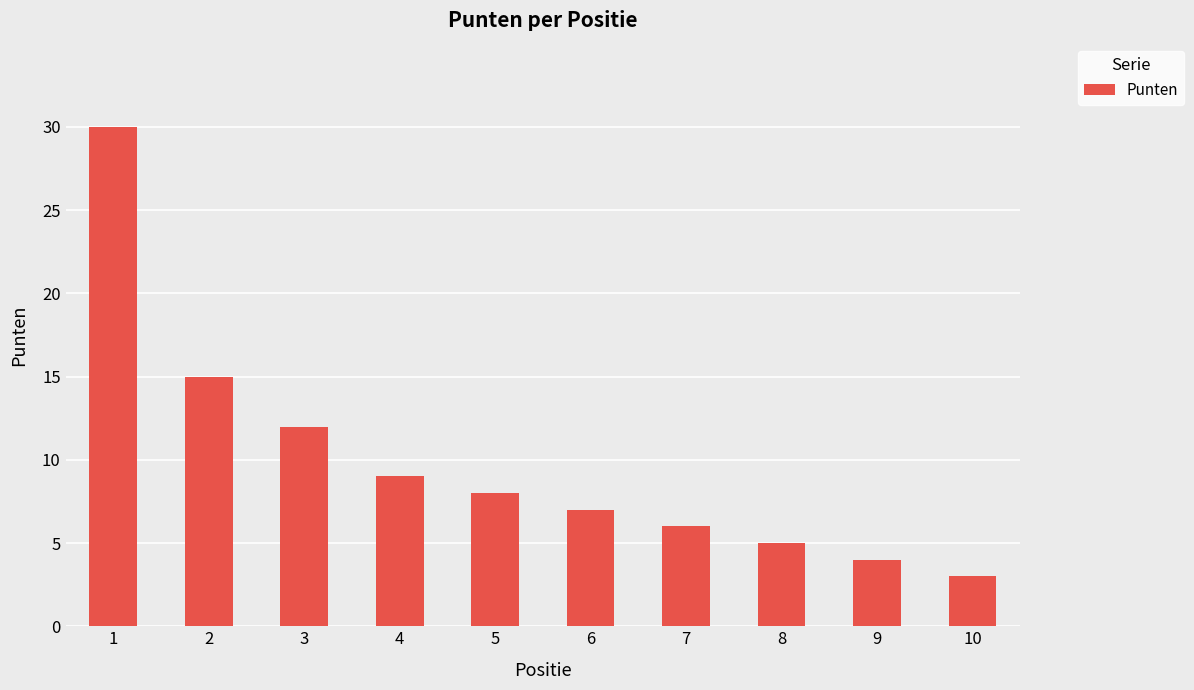

What is the value of the 5th bar from the left?

8